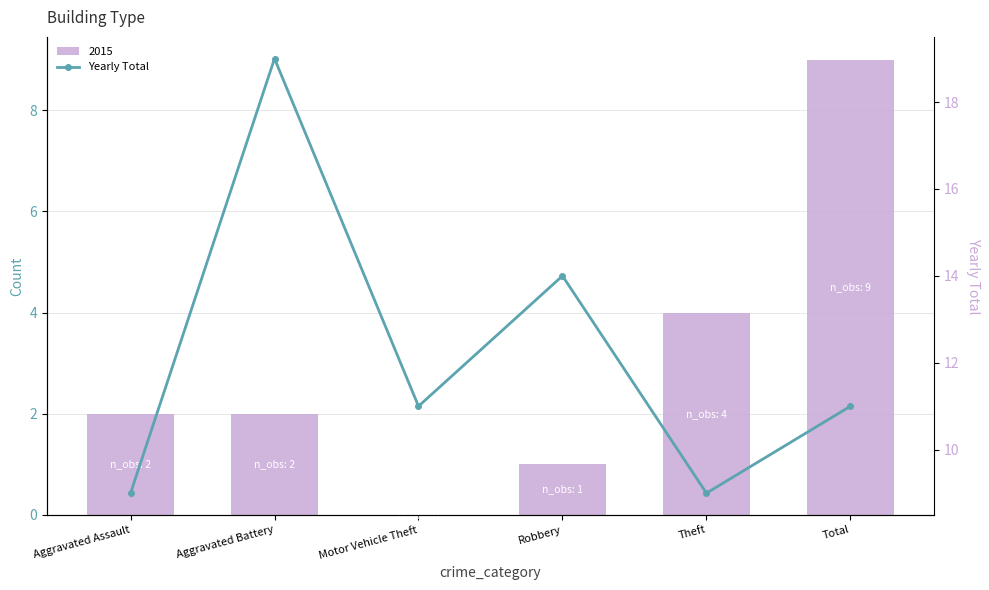

How many values are between 9 and 14?

5